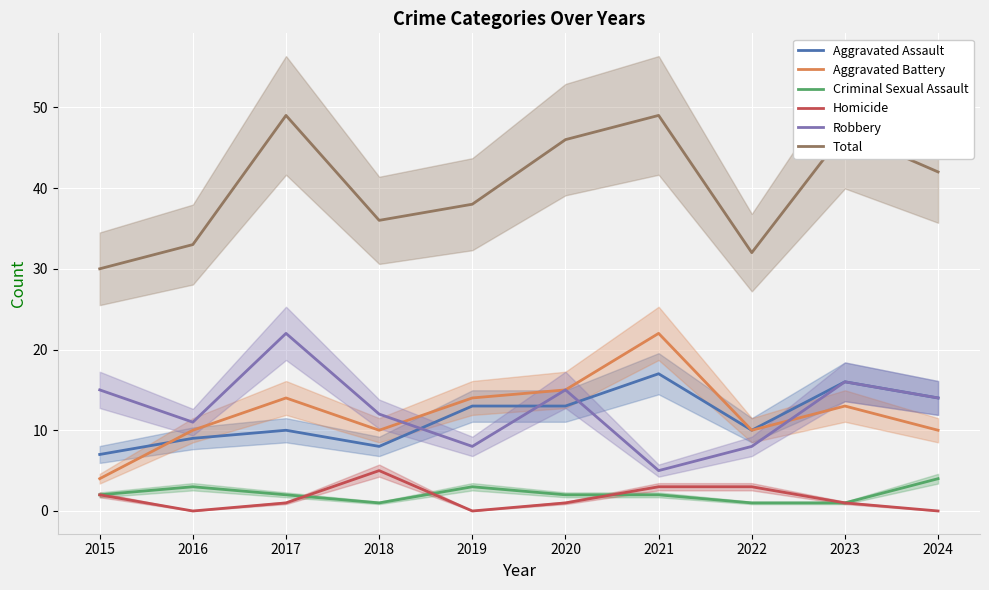

At 2017, list the series in order from smallest to largest.

Homicide, Criminal Sexual Assault, Aggravated Assault, Aggravated Battery, Robbery, Total